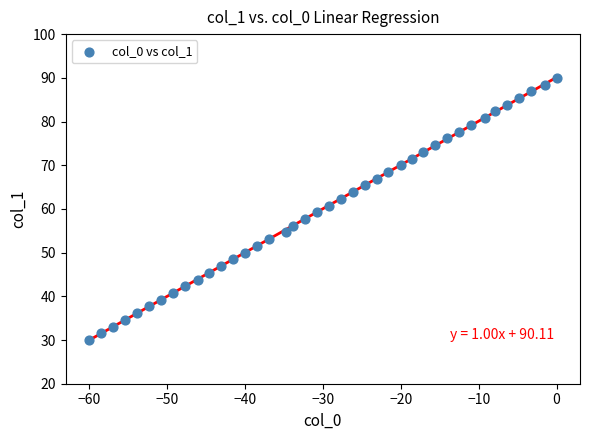

What is the range of X values (max minus min)?

60.0